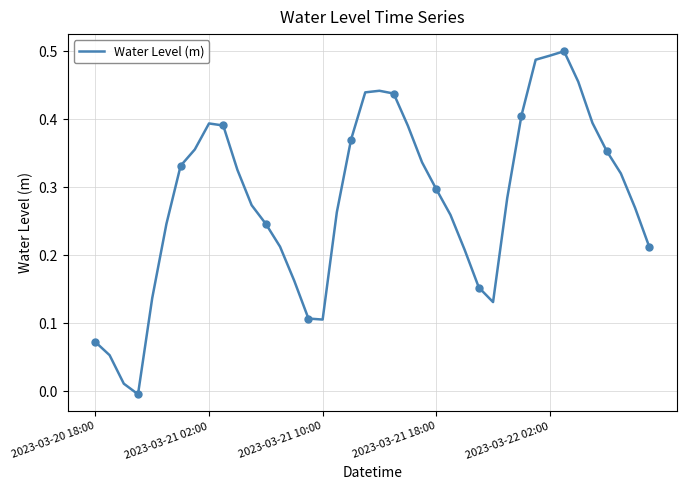

What is the sum of all values?

11.3